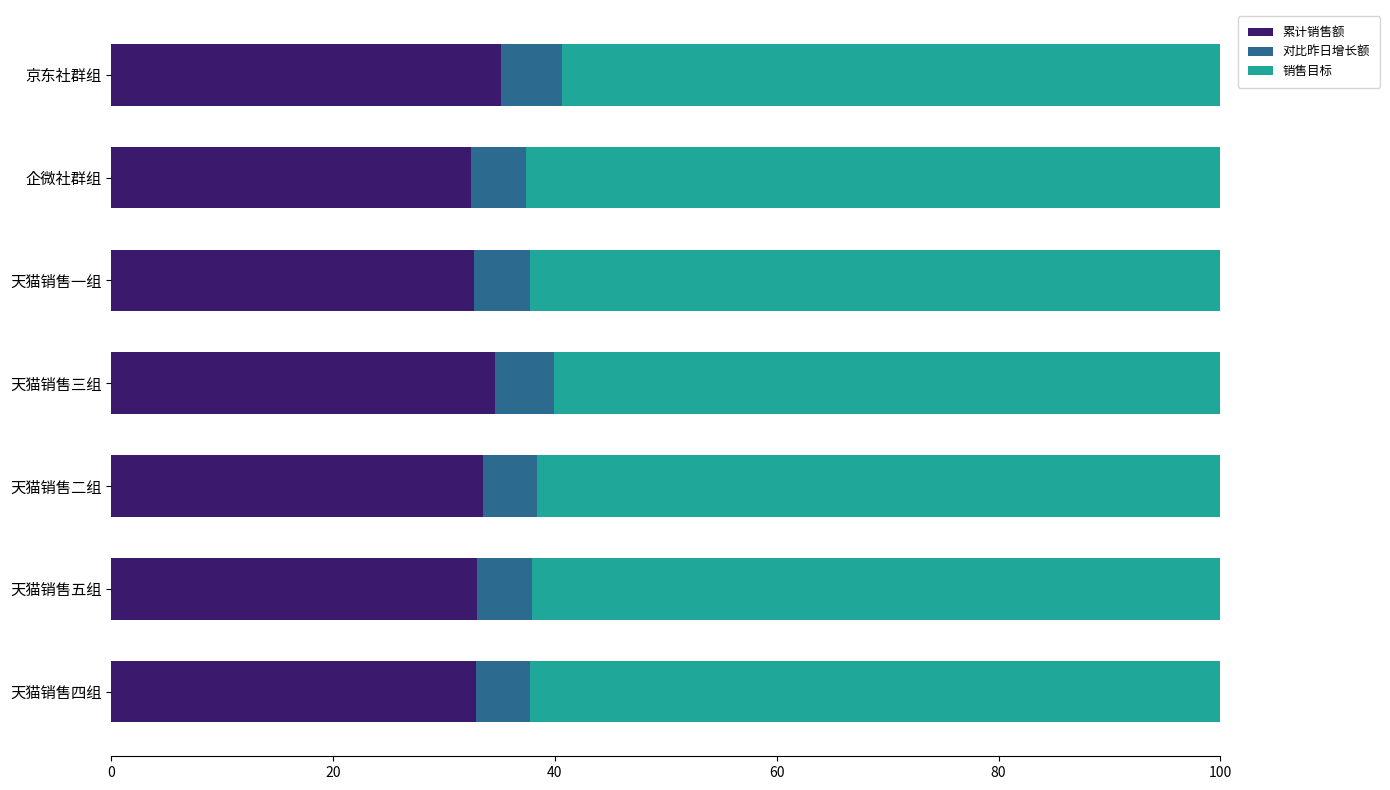

What is the sum of the 累计销售额 values at 天猫销售一组 and 企微社群组?

65.1